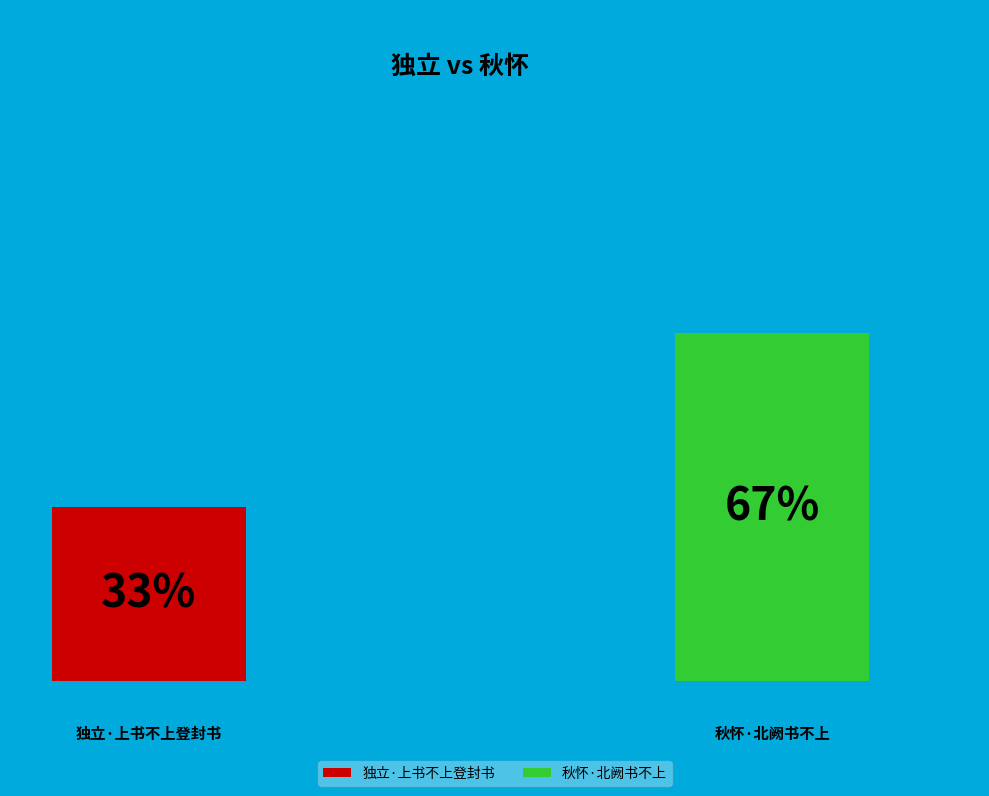

How much of the chart is everything except 独立·上书不上登封书?

66.6%